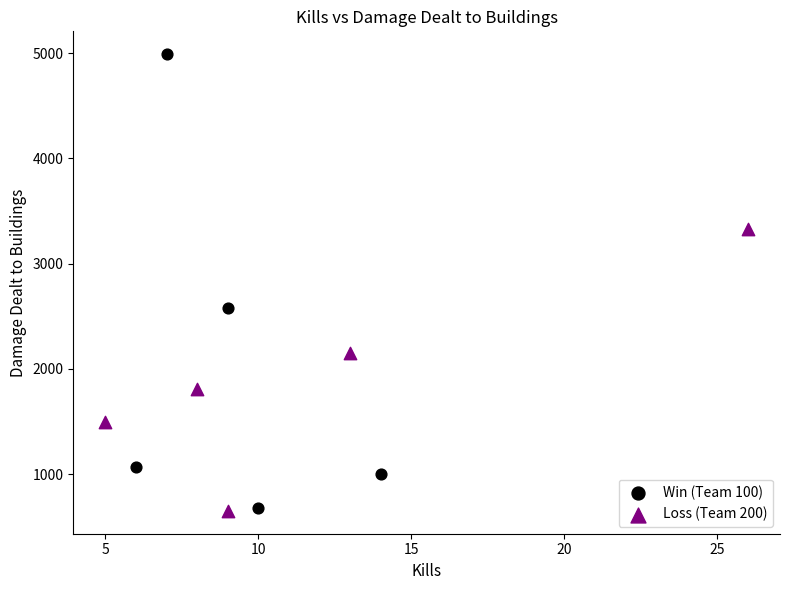

Which series has the largest Y range (max minus min)?

Win (Team 100)